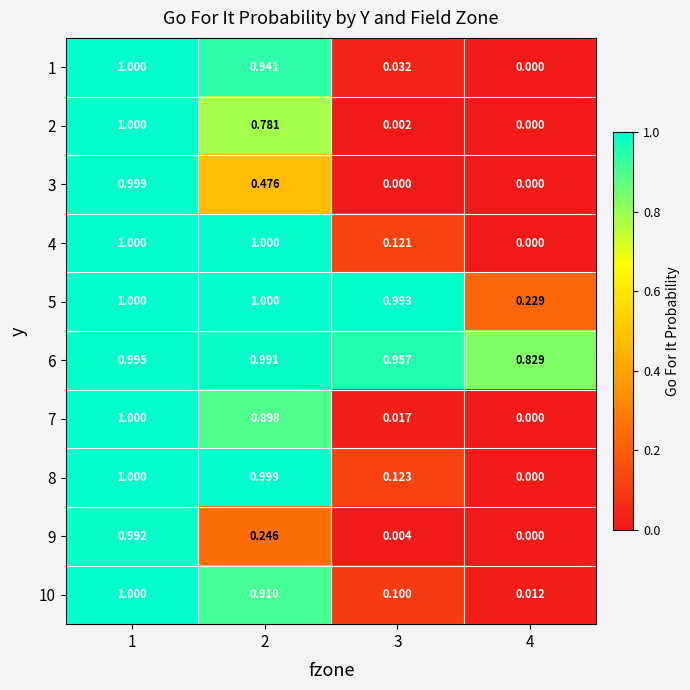

Is the value of 2 at 2 greater than the value of 1 at 1?

No